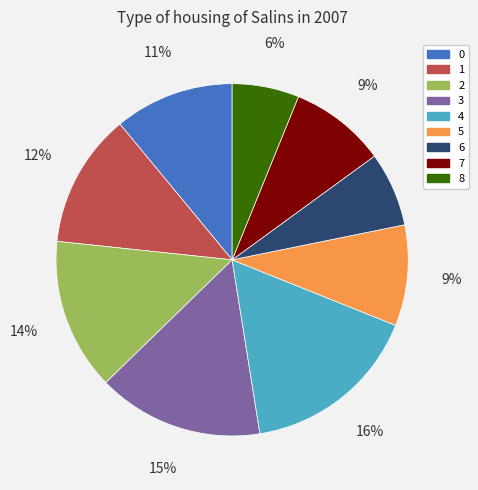

Combined, do 2 and 1 account for over 50%?

No